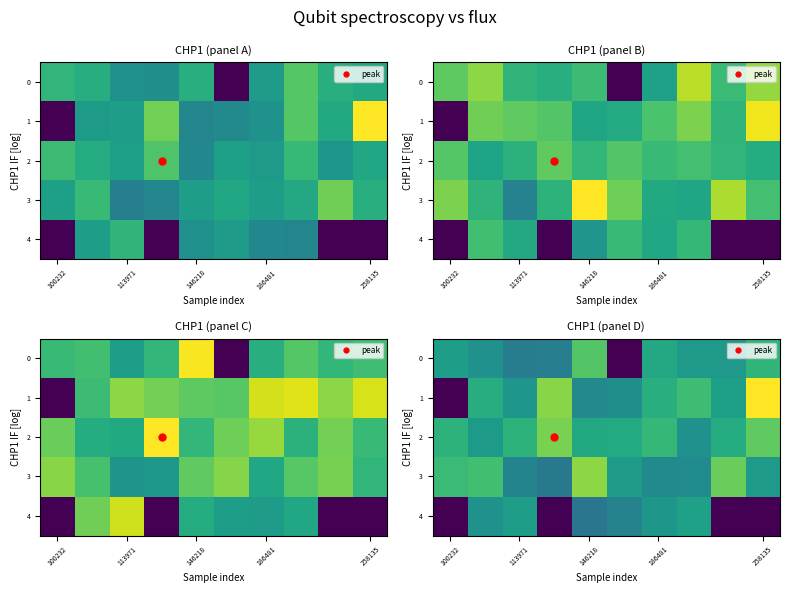

The value of row_0 at 146218 is 11.5. True or false?

False